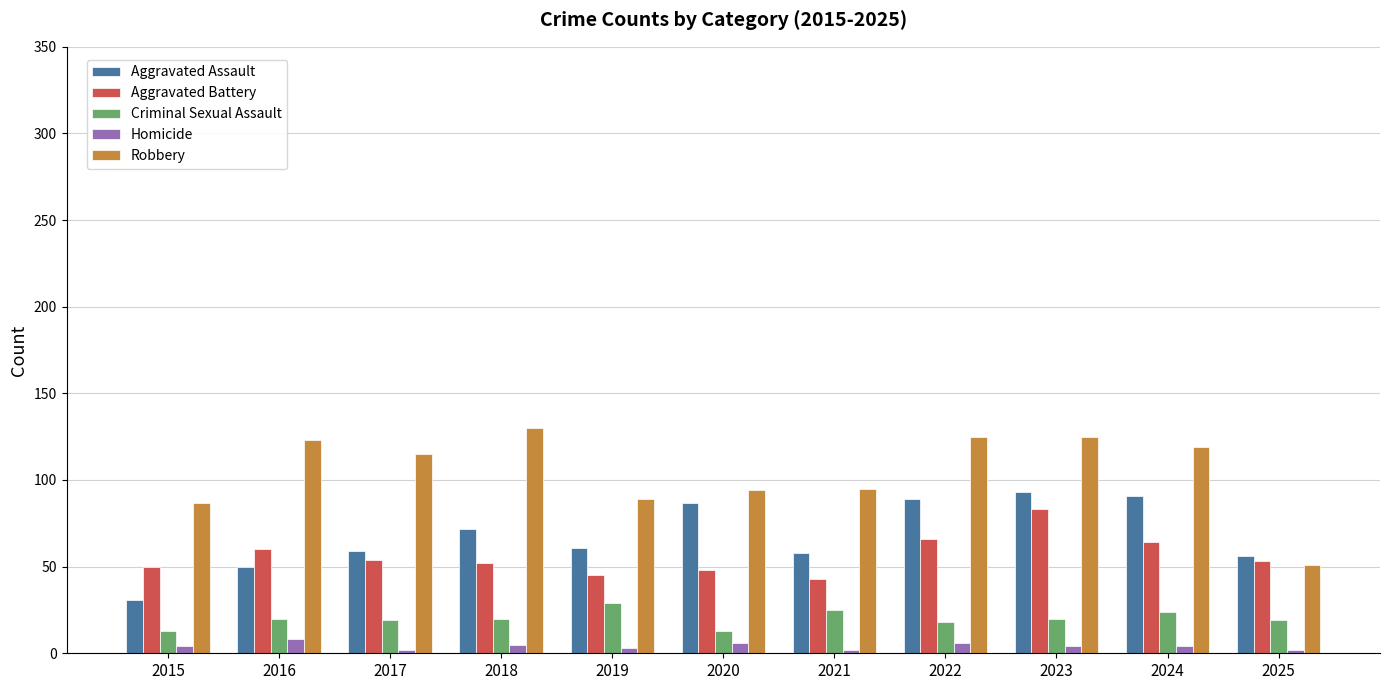

Which series changed the most between 2015 and 2023?

Aggravated Assault